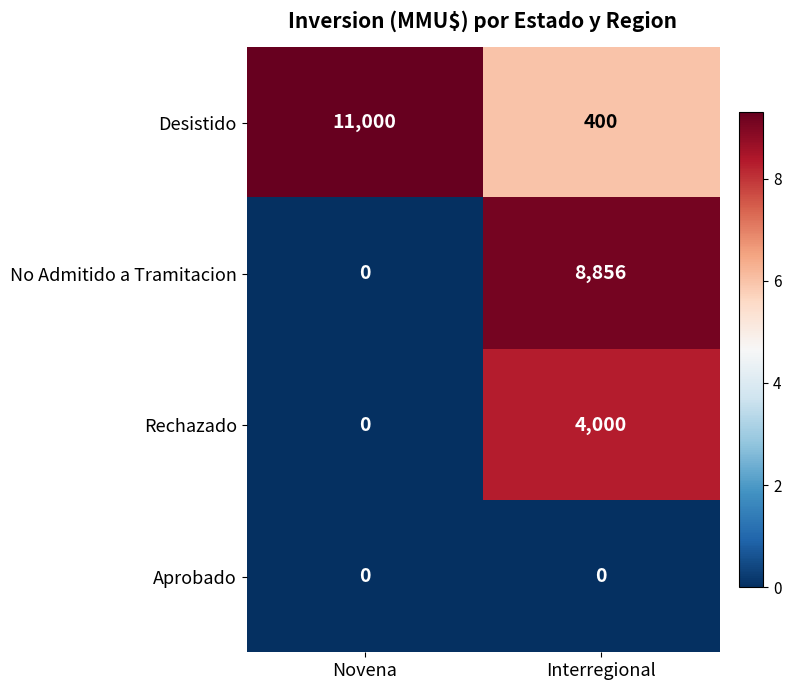

Where is Rechazado nearest to the value 2000?

Novena